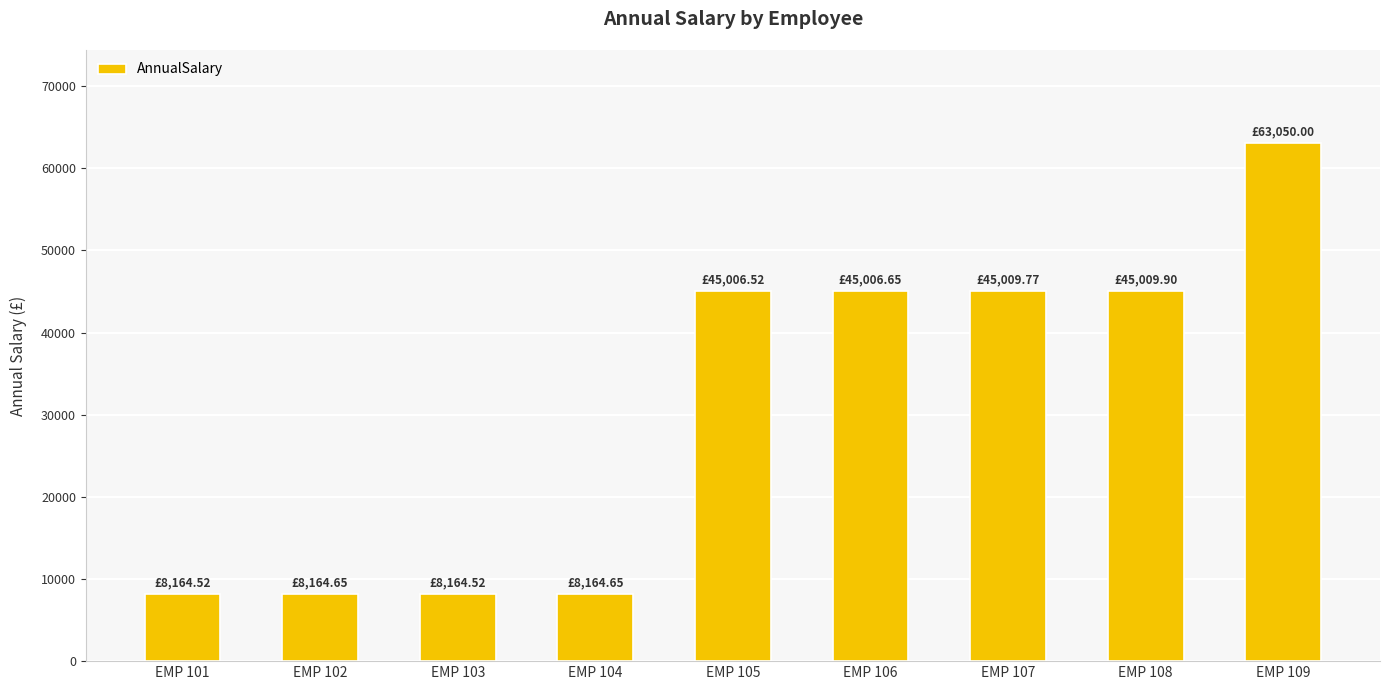

The value at EMP 108 is 20309.9. True or false?

False